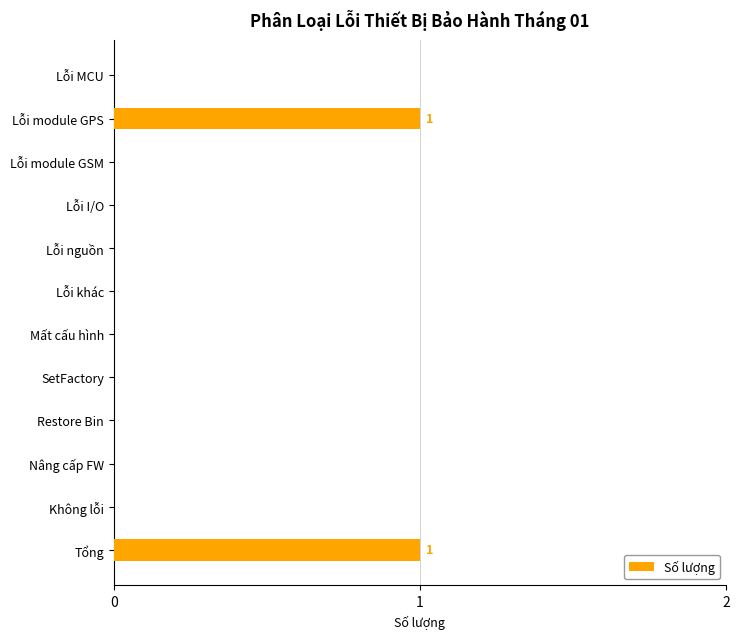

How many series are shown in this chart?

1